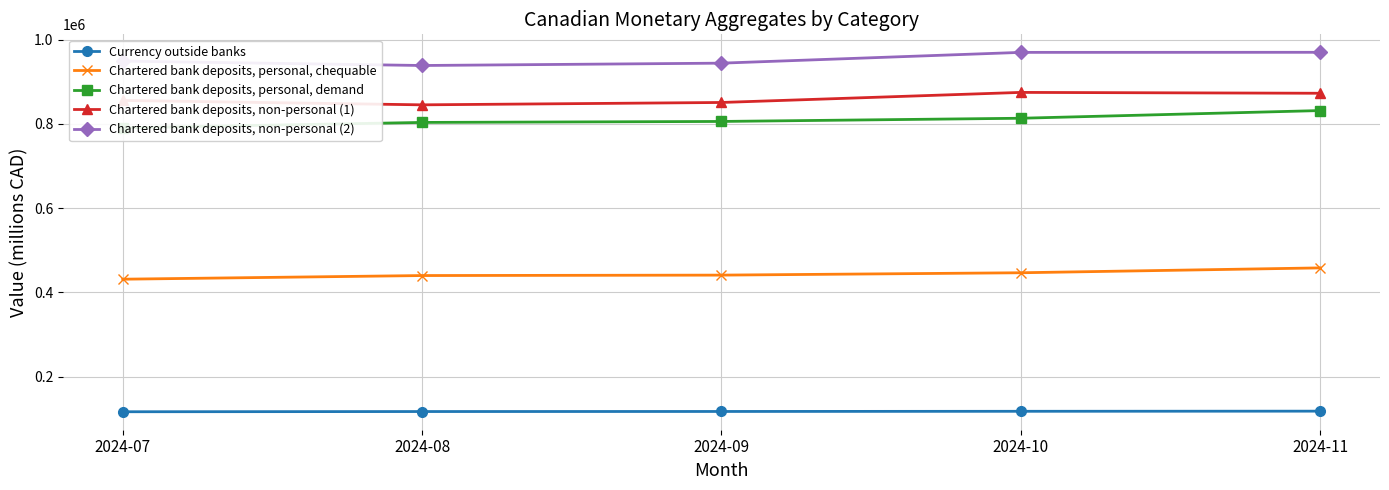

Reading left to right, transcribe all the data shown in this chart.

Currency outside banks: 2024-07=116449	2024-08=116956	2024-09=117114	2024-10=117522	2024-11=117861
Chartered bank deposits, personal, chequable: 2024-07=431110	2024-08=439775	2024-09=440794	2024-10=446400	2024-11=457959
Chartered bank deposits, personal, demand: 2024-07=790455	2024-08=803262	2024-09=805597	2024-10=813191	2024-11=831433
Chartered bank deposits, non-personal (1): 2024-07=855472	2024-08=845029	2024-09=850635	2024-10=874559	2024-11=872515
Chartered bank deposits, non-personal (2): 2024-07=948844	2024-08=938421	2024-09=943971	2024-10=969558	2024-11=969736